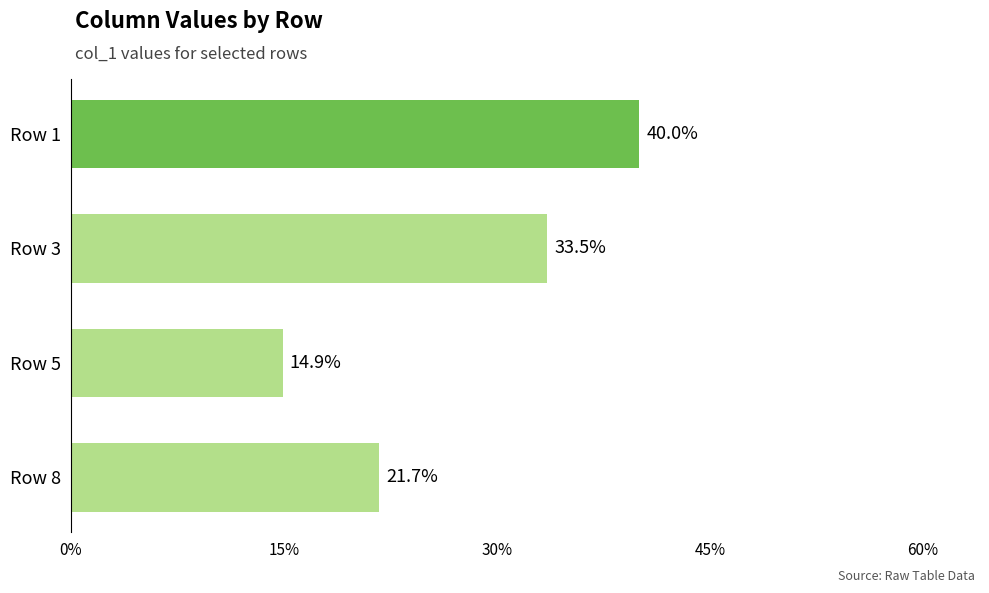

Does the chart contain any negative values?

No